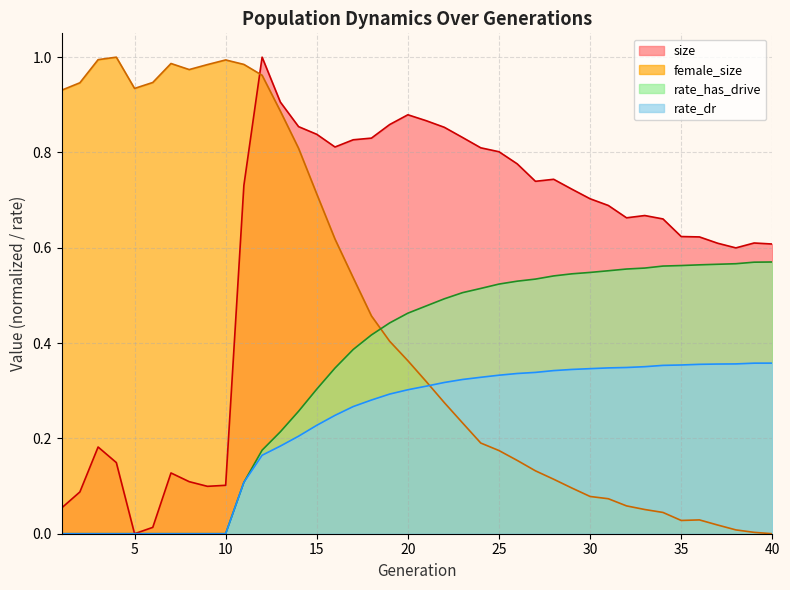

Reading left to right, extract all data points from this chart.

size: 1=0.1	2=0.1	3=0.2	4=0.1	5=0.0	6=0.0	7=0.1	8=0.1	9=0.1	10=0.1	11=0.7	12=1.0	13=0.9	14=0.9	15=0.8	16=0.8	17=0.8	18=0.8	19=0.9	20=0.9	21=0.9	22=0.9	23=0.8	24=0.8	25=0.8	26=0.8	27=0.7	28=0.7	29=0.7	30=0.7	31=0.7	32=0.7	33=0.7	34=0.7	35=0.6	36=0.6	37=0.6	38=0.6	39=0.6	40=0.6
female_size: 1=0.9	2=0.9	3=1.0	4=1.0	5=0.9	6=0.9	7=1.0	8=1.0	9=1.0	10=1.0	11=1.0	12=1.0	13=0.9	14=0.8	15=0.7	16=0.6	17=0.5	18=0.5	19=0.4	20=0.4	21=0.3	22=0.3	23=0.2	24=0.2	25=0.2	26=0.2	27=0.1	28=0.1	29=0.1	30=0.1	31=0.1	32=0.1	33=0.1	34=0.0	35=0.0	36=0.0	37=0.0	38=0.0	39=0.0	40=0.0
rate_has_drive: 1=0.0	2=0.0	3=0.0	4=0.0	5=0.0	6=0.0	7=0.0	8=0.0	9=0.0	10=0.0	11=0.1	12=0.2	13=0.2	14=0.3	15=0.3	16=0.3	17=0.4	18=0.4	19=0.4	20=0.5	21=0.5	22=0.5	23=0.5	24=0.5	25=0.5	26=0.5	27=0.5	28=0.5	29=0.5	30=0.5	31=0.6	32=0.6	33=0.6	34=0.6	35=0.6	36=0.6	37=0.6	38=0.6	39=0.6	40=0.6
rate_dr: 1=0.0	2=0.0	3=0.0	4=0.0	5=0.0	6=0.0	7=0.0	8=0.0	9=0.0	10=0.0	11=0.1	12=0.2	13=0.2	14=0.2	15=0.2	16=0.2	17=0.3	18=0.3	19=0.3	20=0.3	21=0.3	22=0.3	23=0.3	24=0.3	25=0.3	26=0.3	27=0.3	28=0.3	29=0.3	30=0.3	31=0.3	32=0.3	33=0.4	34=0.4	35=0.4	36=0.4	37=0.4	38=0.4	39=0.4	40=0.4